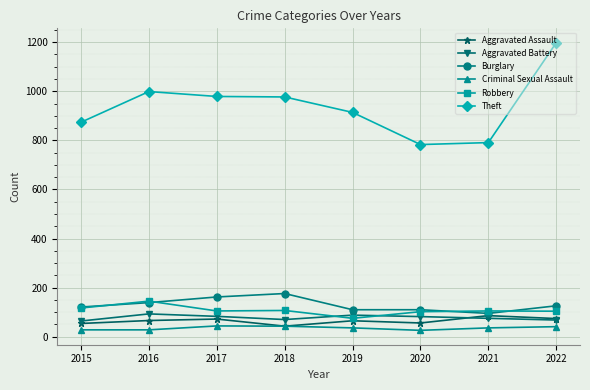

What is the difference between the maximum and minimum values in the Aggravated Battery series?

29